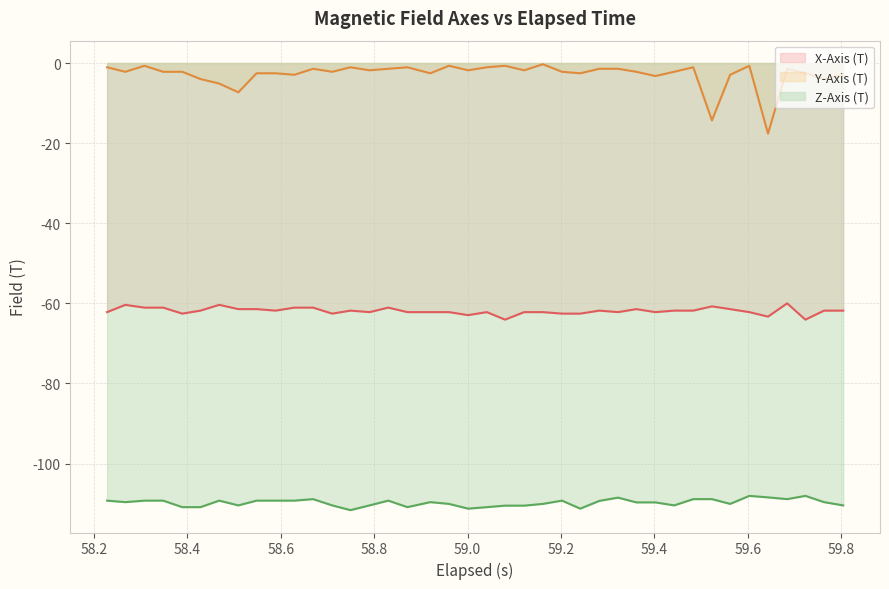

Does the chart display data point markers on the line(s)?

No